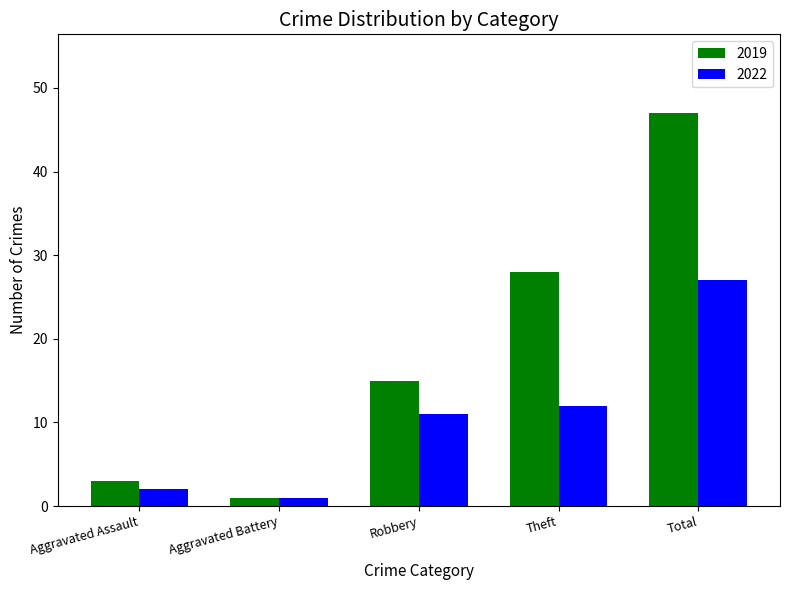

What is the label of the 2nd bar from the right?

Theft